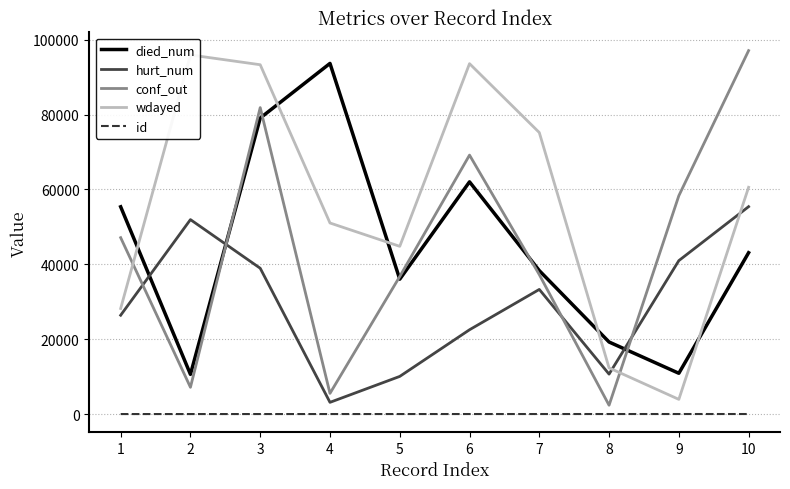

Reading left to right, transcribe all the data shown in this chart.

died_num: 55362	10605	79068	93662	36027	62028	38313	19245	10893	43094
hurt_num: 26396	51939	38947	3129	10055	22517	33290	10666	40984	55398
conf_out: 47115	7150	81858	5525	36740	69171	37246	2356	58321	97079
wdayed: 28200	95922	93308	51037	44803	93593	75196	12334	3924	60568
id: 1	2	3	4	5	6	7	8	9	10